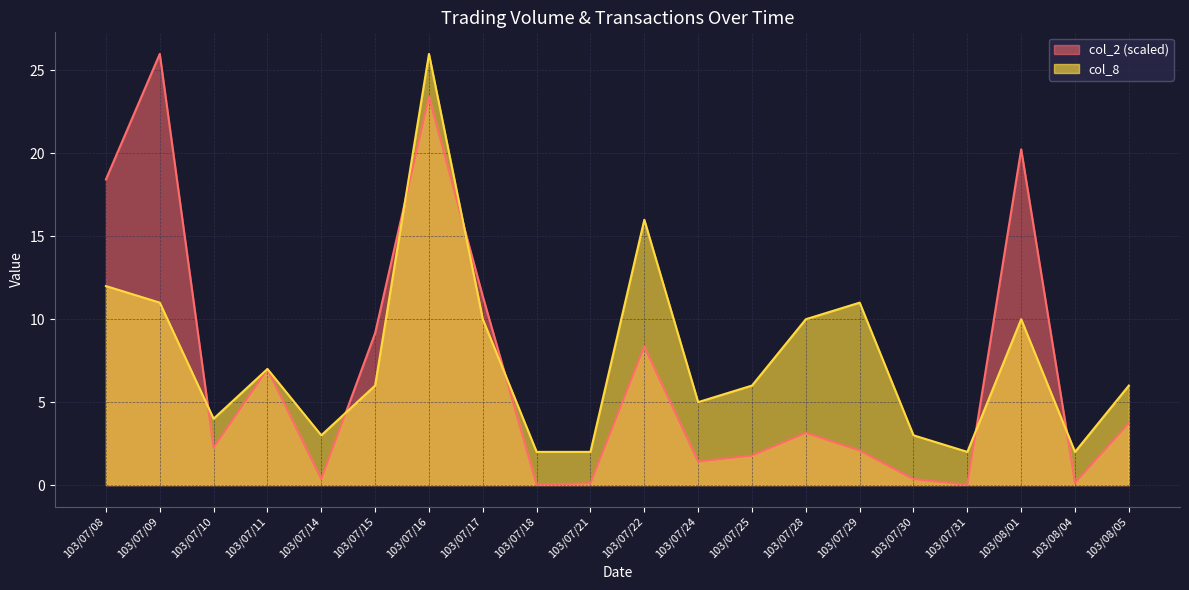

True or false: col_8 and col_2 cross at least once.

True